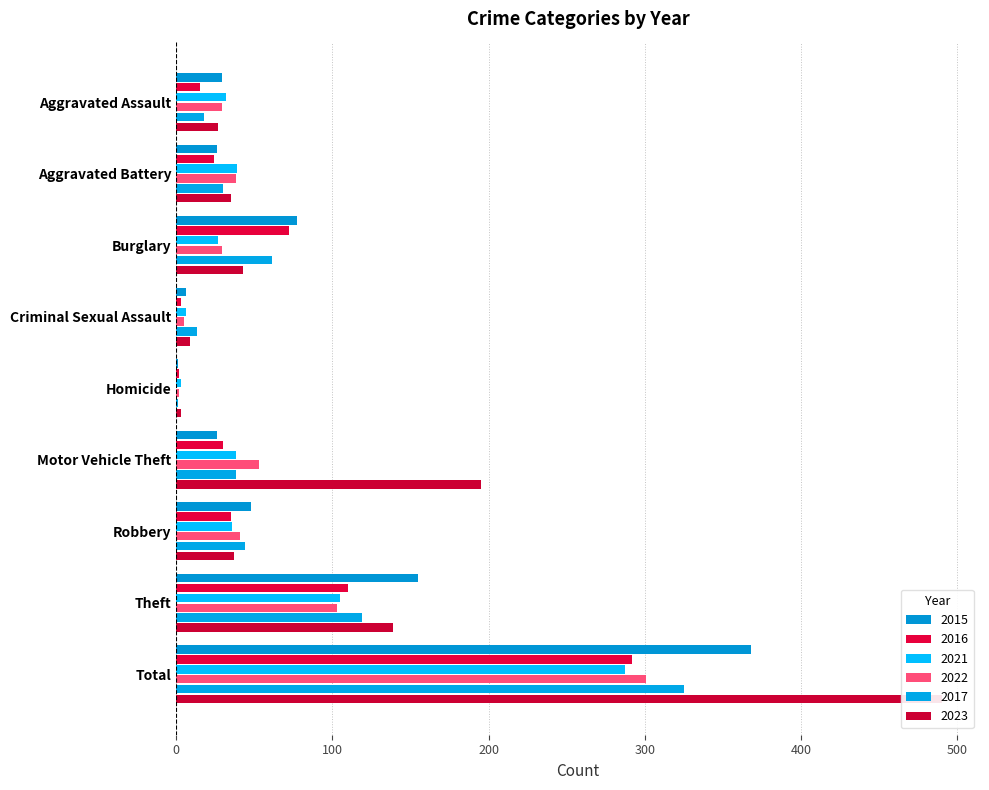

Which series changed the most between Homicide and Theft?

2015